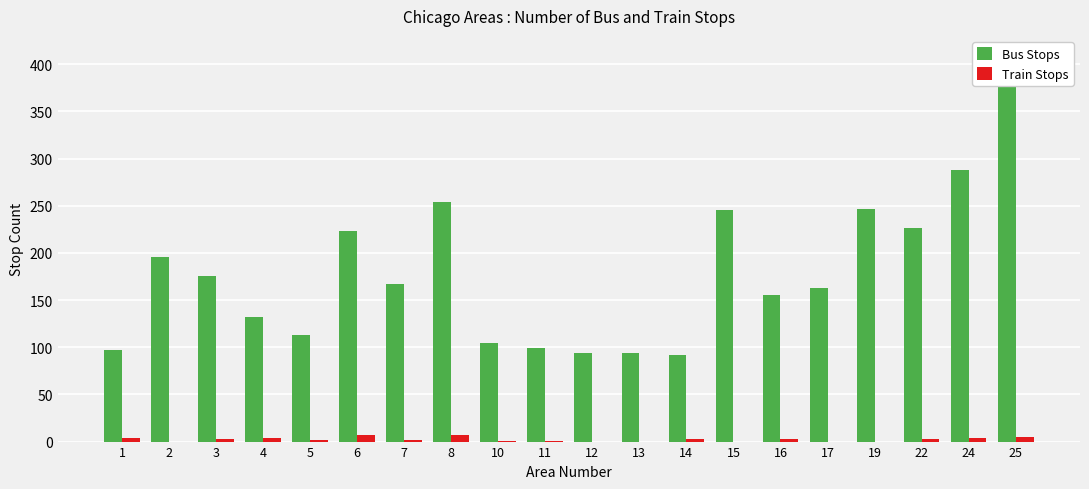

What is the sum of the Bus Stops values at 8 and 17?

417